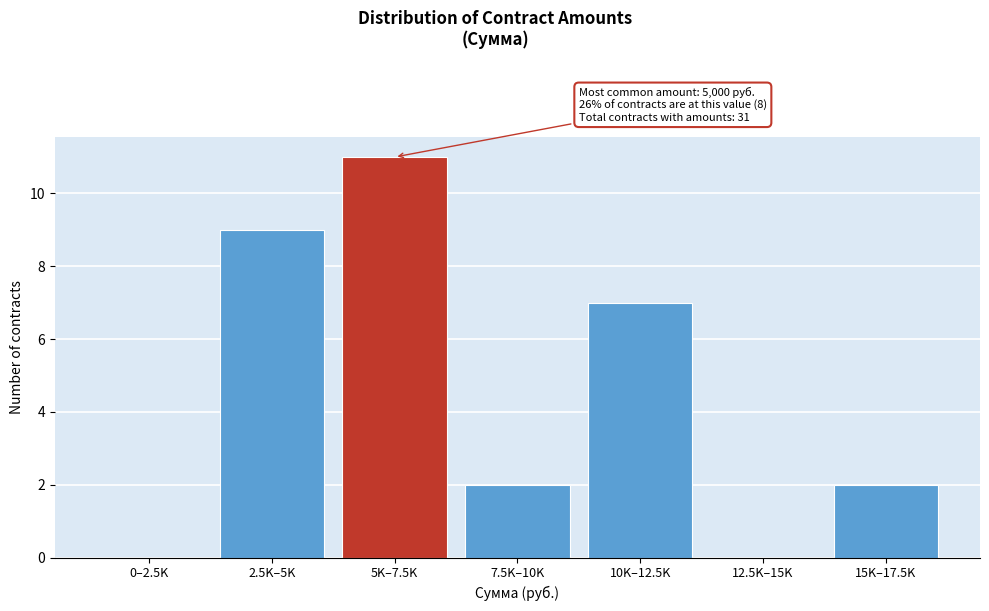

Reading left to right, transcribe all the data shown in this chart.

0–2.5K=0	2.5K–5K=9	5K–7.5K=11	7.5K–10K=2	10K–12.5K=7	12.5K–15K=0	15K–17.5K=2